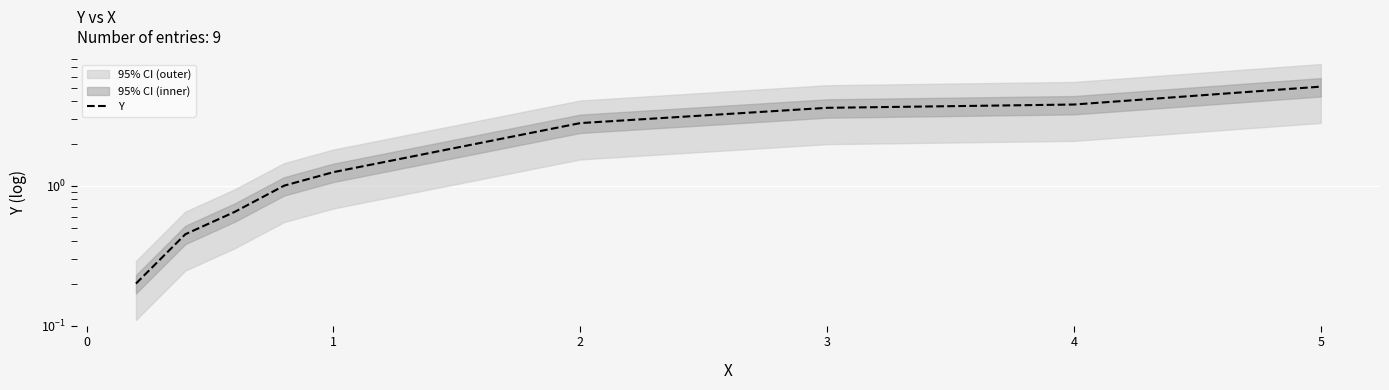

The chart shows a value of 6.0 at 4. True or false?

False